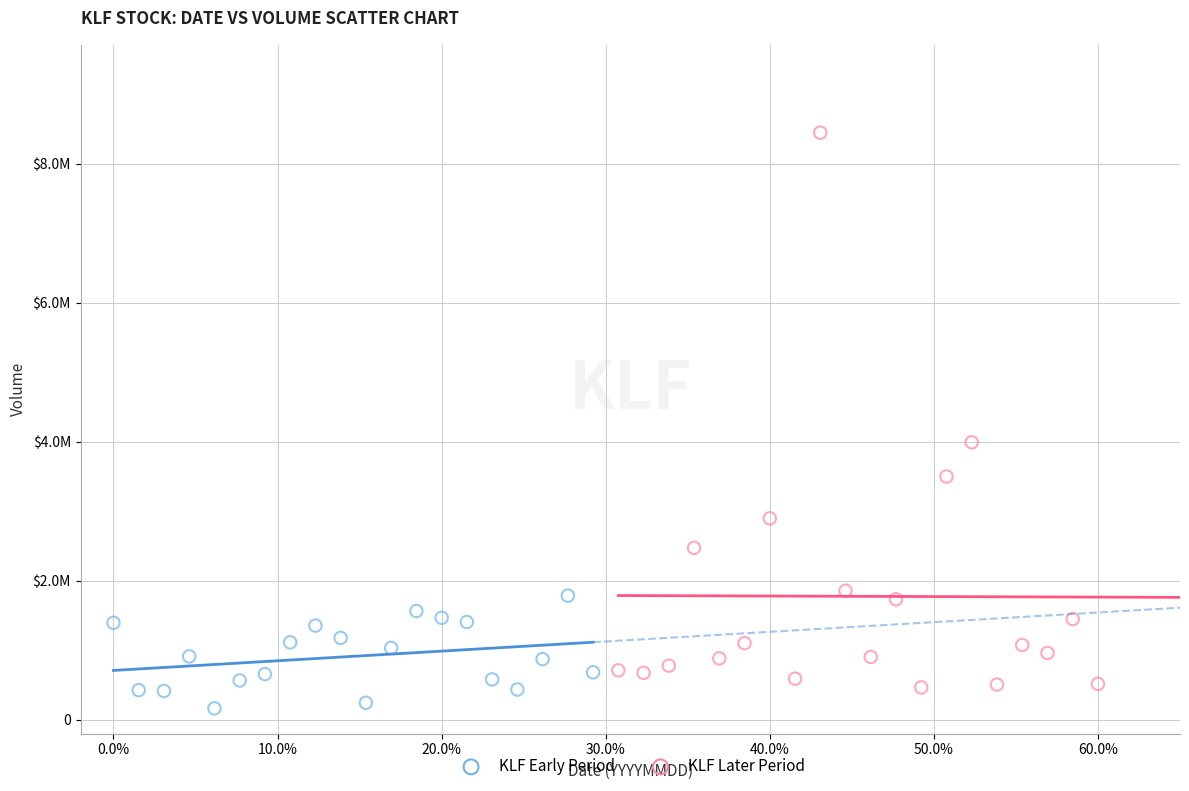

Which series contains the highest Y value?

KLF Later Period